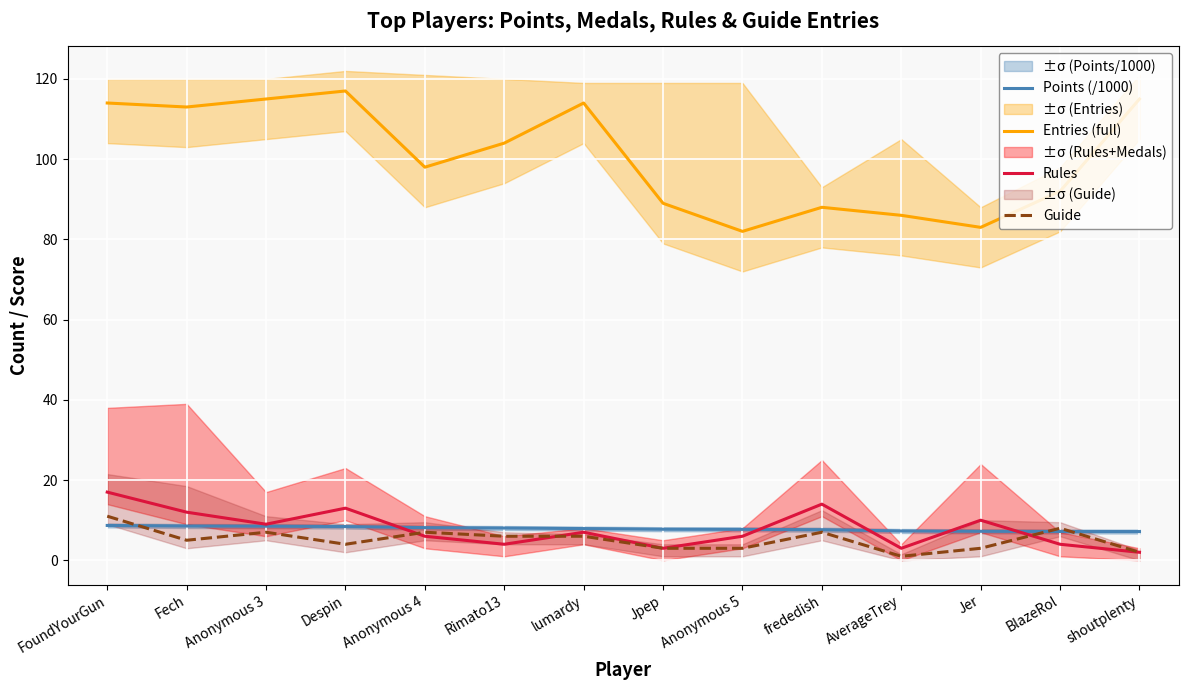

At which label does Guide first exceed 6?

FoundYourGun